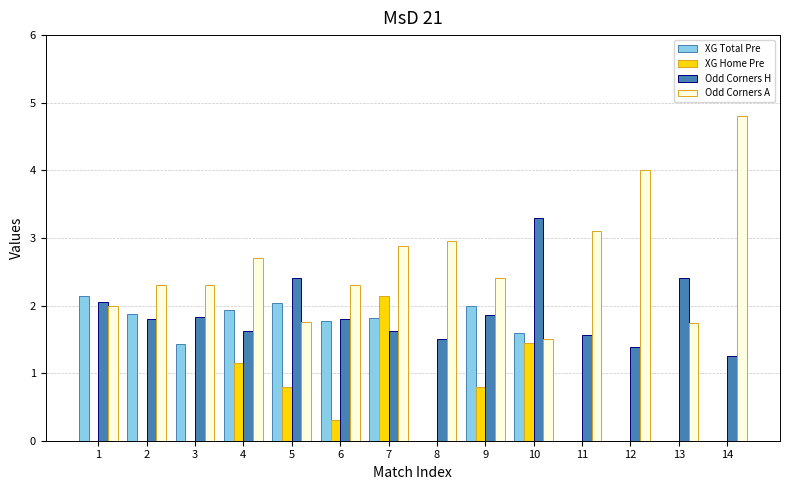

Which series has the largest total across all categories?

Odd Corners A